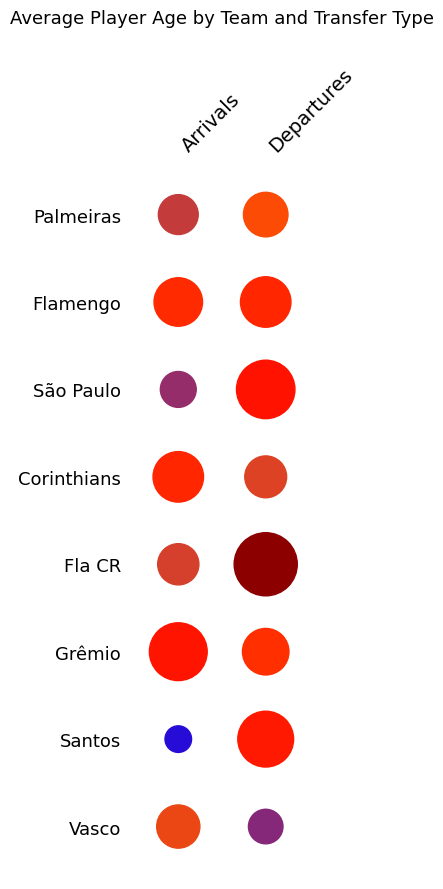

Where does the Santos FC series first go above 25?

Departures